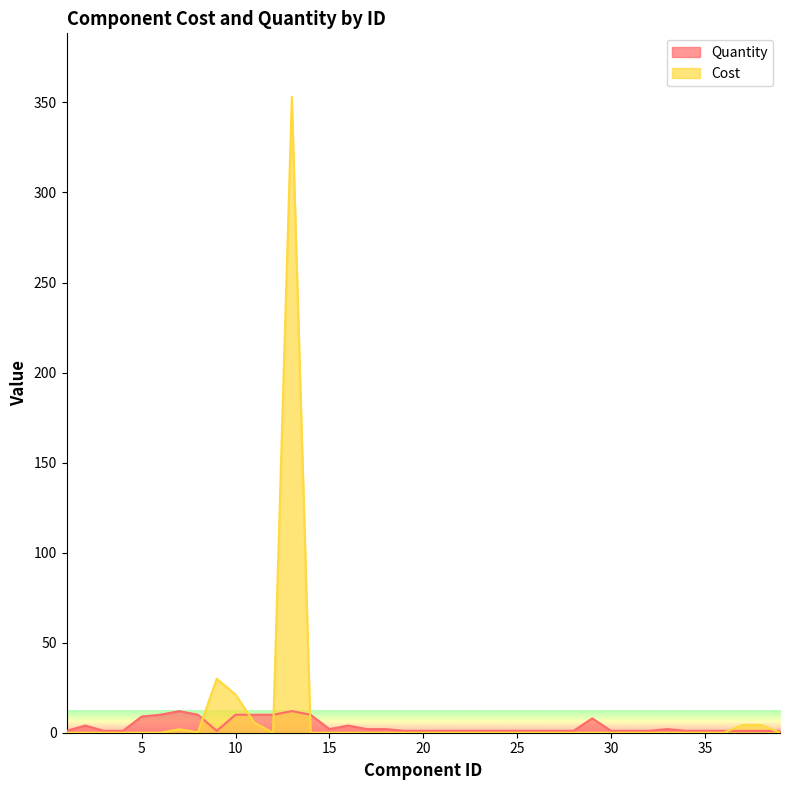

Reading right to left, transcribe all the data shown in this chart.

Cost: 39=0.0	38=4.3	37=4.3	36=0.0	35=0.0	34=0.0	33=0.0	32=0.0	31=0.0	30=0.0	29=0.0	28=0.0	27=0.0	26=0.0	25=0.0	24=0.0	23=0.0	22=0.0	21=0.0	20=0.0	19=0.0	18=0.0	17=0.0	16=0.0	15=0.0	14=0.0	13=353.1	12=0.0	11=5.6	10=21.2	9=30.0	8=0.3	7=1.9	6=0.0	5=0.0	4=0.0	3=0.0	2=0.0	1=0.0
Quantity: 39=1.0	38=1.0	37=1.0	36=1.0	35=1.0	34=1.0	33=2.0	32=1.0	31=1.0	30=1.0	29=8.0	28=1.0	27=1.0	26=1.0	25=1.0	24=1.0	23=1.0	22=1.0	21=1.0	20=1.0	19=1.0	18=2.0	17=2.0	16=4.0	15=2.0	14=10.0	13=12.0	12=10.0	11=10.0	10=10.0	9=1.0	8=10.0	7=12.0	6=10.0	5=9.0	4=1.0	3=1.0	2=4.0	1=1.0